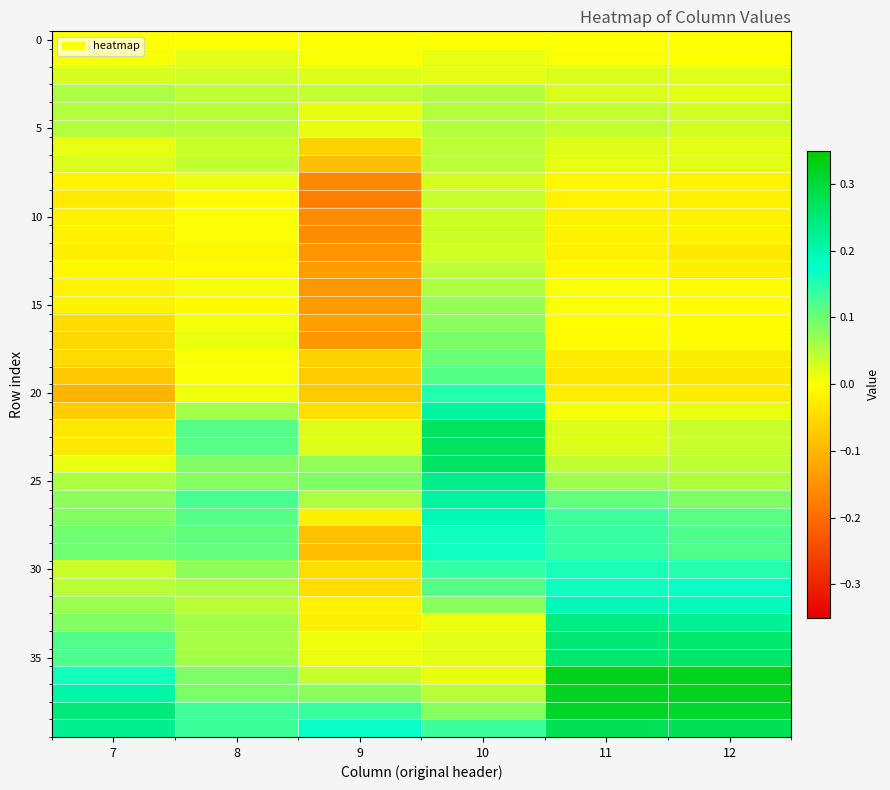

At how many categories does at least one series exceed 0?

6